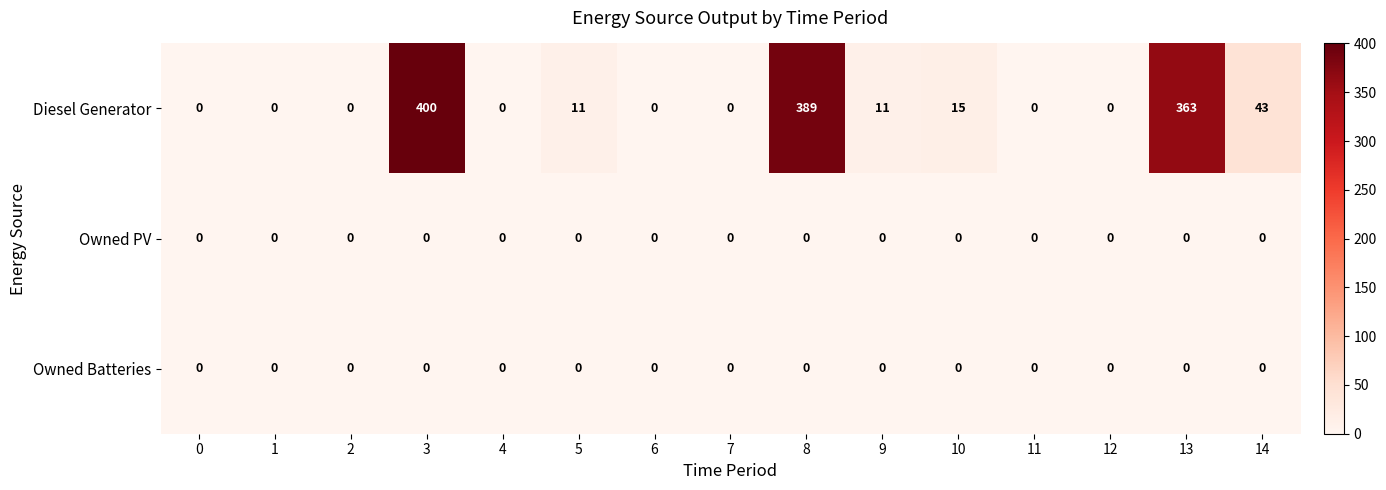

What is the difference between the highest and lowest values at 3?

400